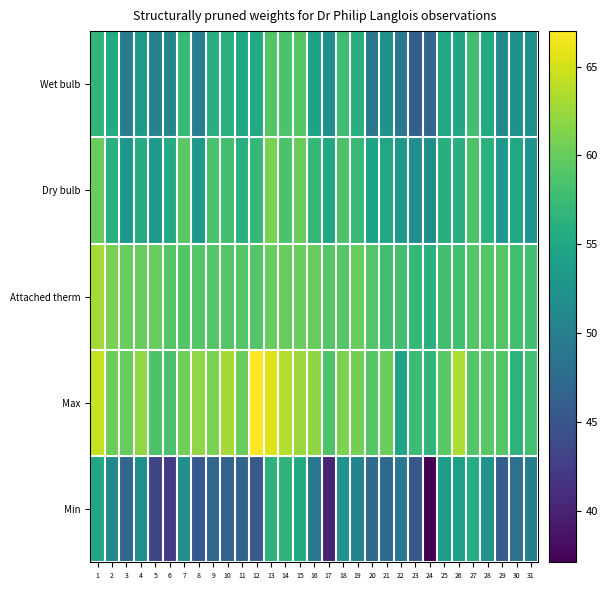

Which category has the highest value across all series?

12